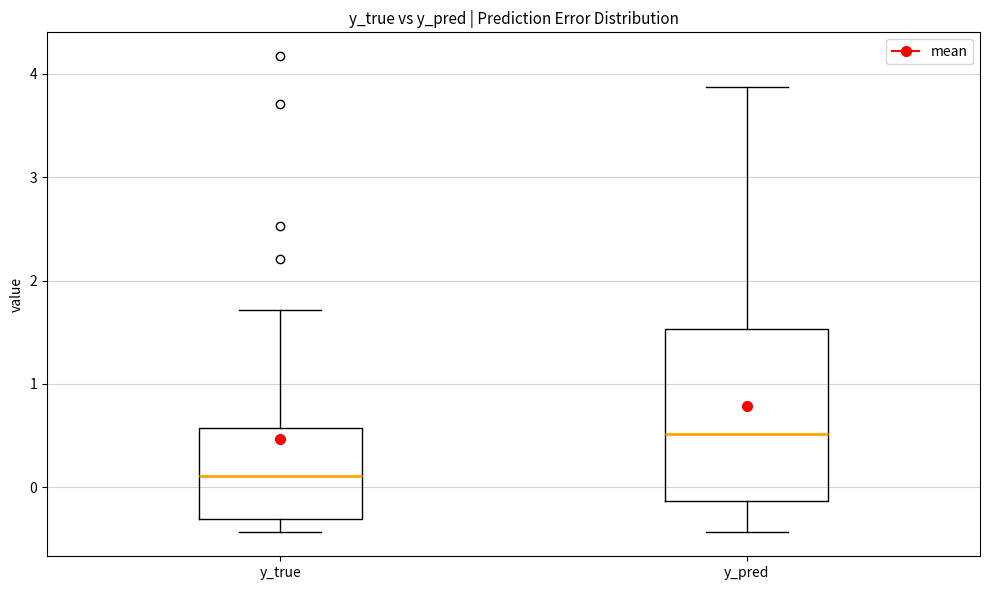

Which box is the tallest, from its lower edge to its upper edge?

y_pred